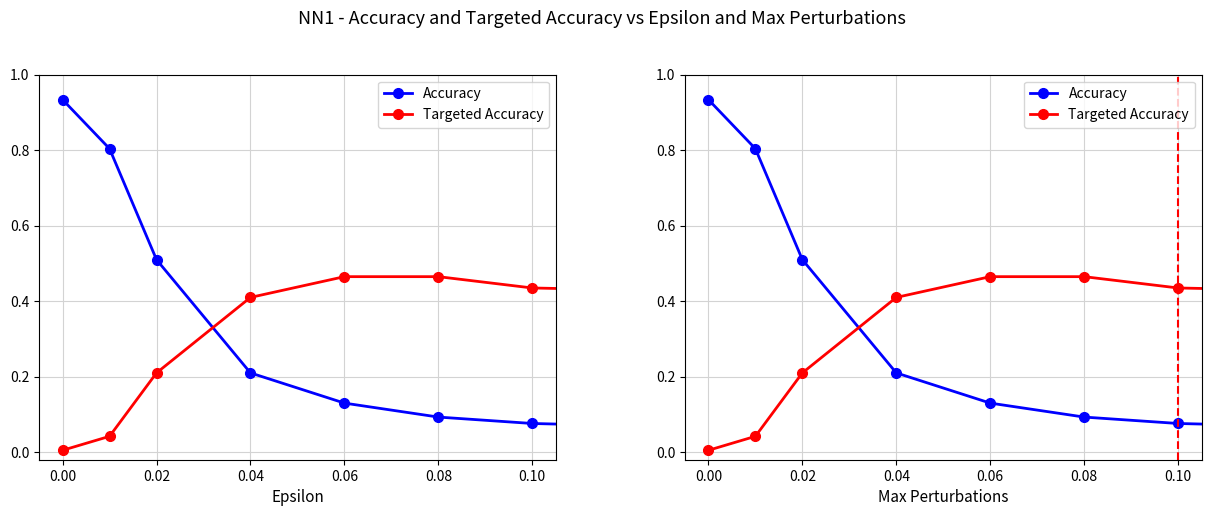

Which series has the widest spread of values?

Accuracy